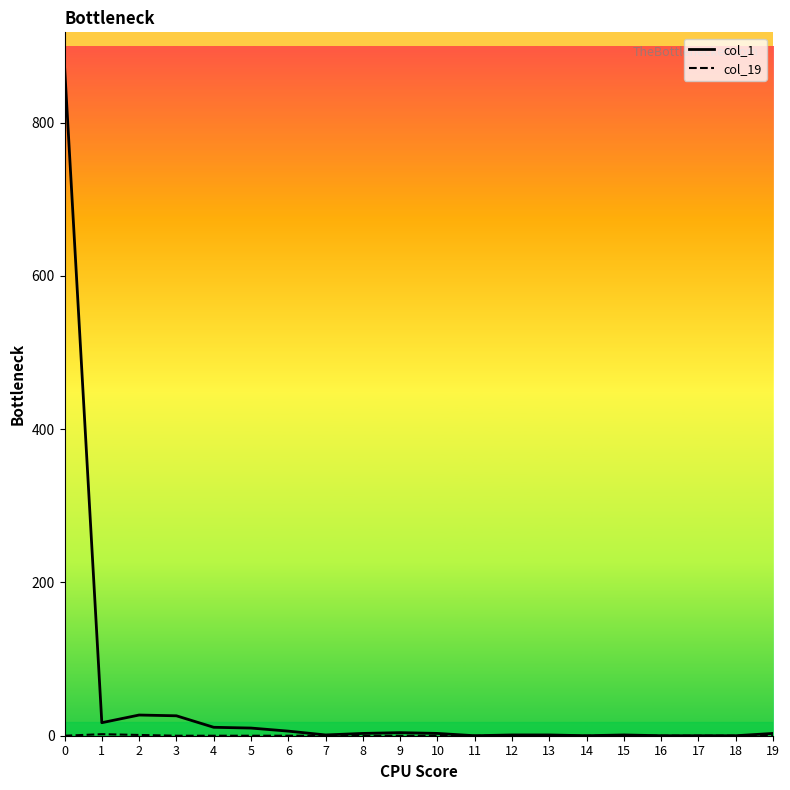

Is this an area chart (filled region under the line)?

No